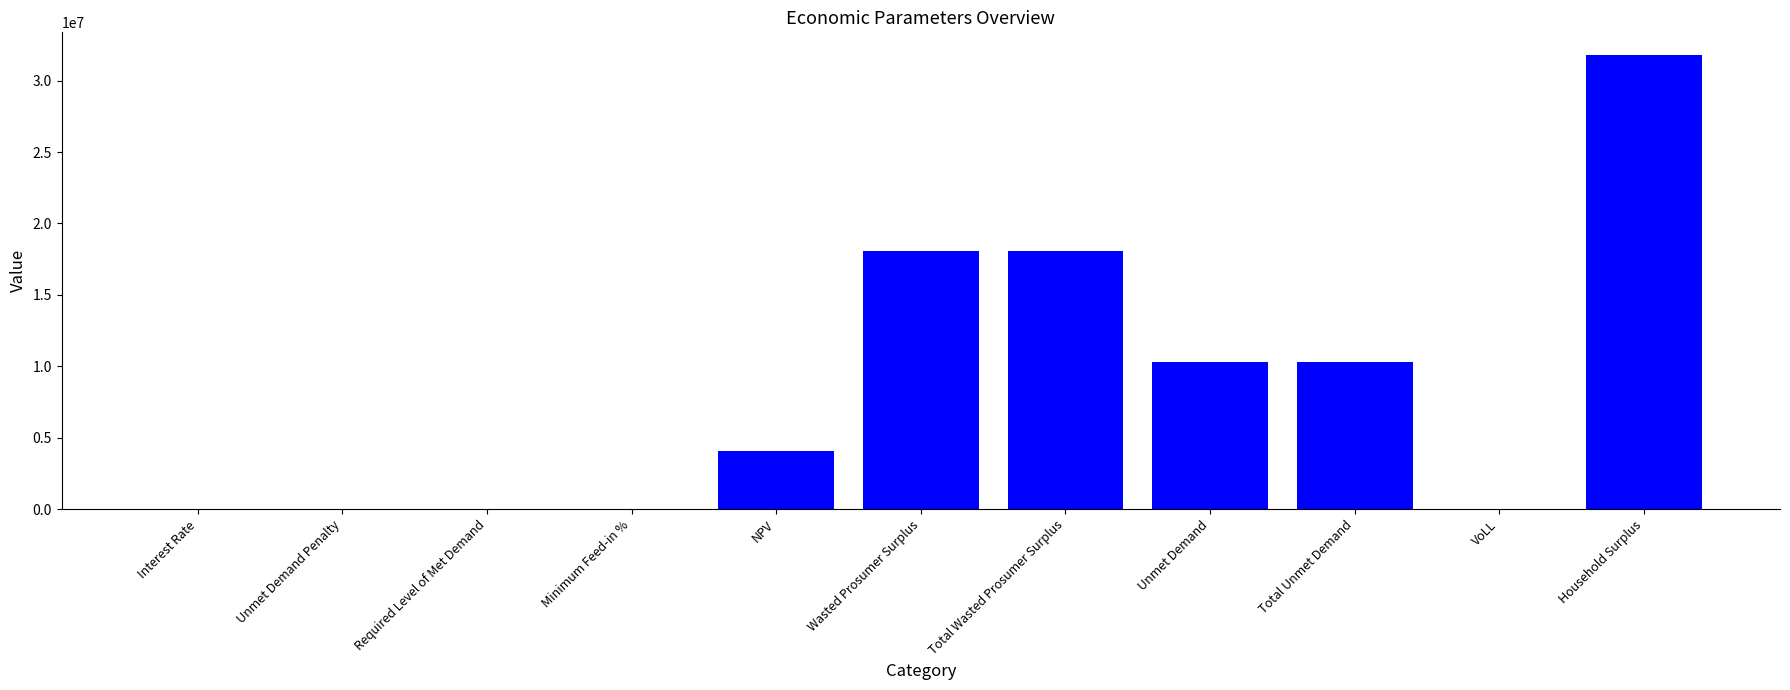

What is the sum of all values?

92612535.1